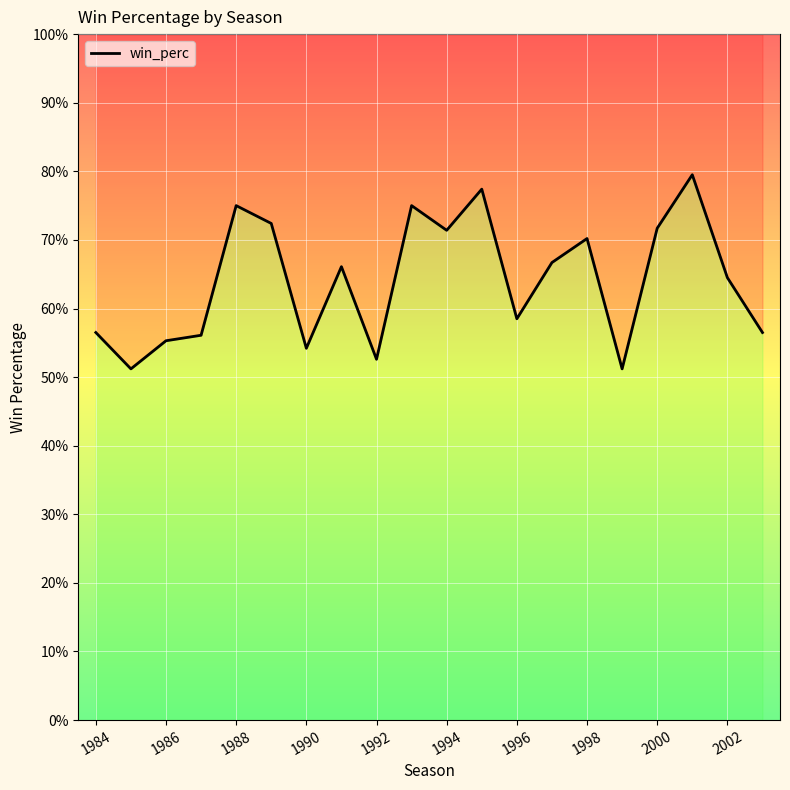

Count the values in the range 0 to 1.

20